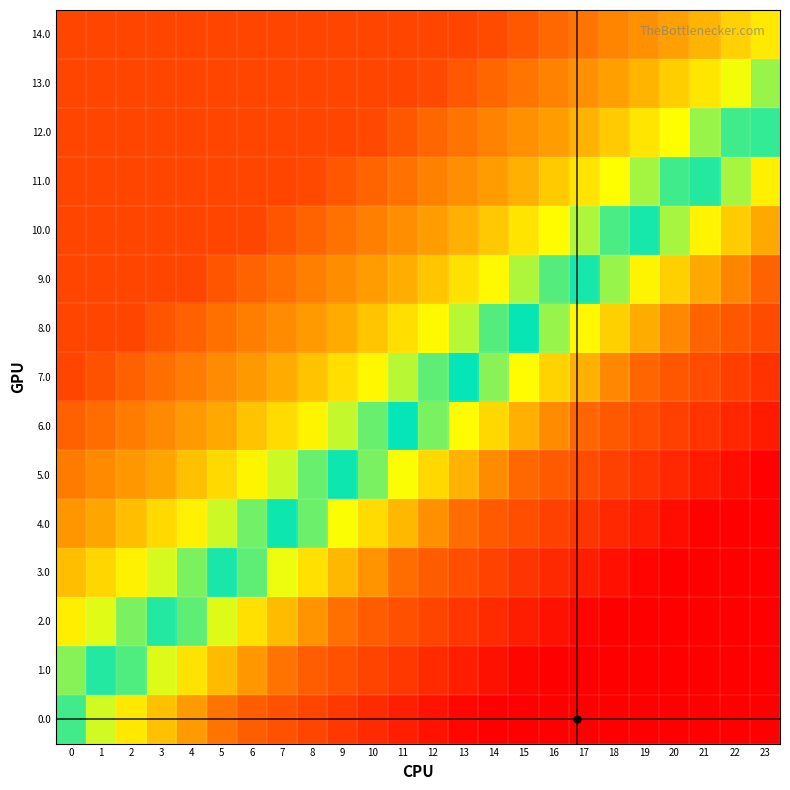

Reading left to right, transcribe all the data shown in this chart.

0.0: 0=0.5	1=0.5	2=0.4	3=0.4	4=0.4	5=0.3	6=0.3	7=0.2	8=0.2	9=0.2	10=0.1	11=0.1	12=0.1	13=0.0	14=0.0	15=0.0	16=0.0	17=0.0	18=0.0	19=0.0	20=0.0	21=0.0	22=0.0	23=0.0
1.0: 0=0.6	1=0.5	2=0.5	3=0.5	4=0.4	5=0.4	6=0.3	7=0.3	8=0.3	9=0.2	10=0.2	11=0.2	12=0.1	13=0.1	14=0.1	15=0.0	16=0.0	17=0.0	18=0.0	19=0.0	20=0.0	21=0.0	22=0.0	23=0.0
2.0: 0=0.6	1=0.6	2=0.6	3=0.5	4=0.5	5=0.5	6=0.4	7=0.4	8=0.3	9=0.3	10=0.3	11=0.2	12=0.2	13=0.2	14=0.1	15=0.1	16=0.1	17=0.0	18=0.0	19=0.0	20=0.0	21=0.0	22=0.0	23=0.0
3.0: 0=0.7	1=0.7	2=0.6	3=0.6	4=0.6	5=0.5	6=0.5	7=0.5	8=0.4	9=0.4	10=0.3	11=0.3	12=0.3	13=0.2	14=0.2	15=0.2	16=0.1	17=0.1	18=0.0	19=0.0	20=0.0	21=0.0	22=0.0	23=0.0
4.0: 0=0.8	1=0.7	2=0.7	3=0.7	4=0.6	5=0.6	6=0.6	7=0.5	8=0.5	9=0.5	10=0.4	11=0.4	12=0.3	13=0.3	14=0.3	15=0.2	16=0.2	17=0.2	18=0.1	19=0.1	20=0.0	21=0.0	22=0.0	23=0.0
5.0: 0=0.9	1=0.8	2=0.8	3=0.7	4=0.7	5=0.7	6=0.6	7=0.6	8=0.6	9=0.5	10=0.5	11=0.5	12=0.4	13=0.4	14=0.3	15=0.3	16=0.3	17=0.2	18=0.2	19=0.2	20=0.1	21=0.1	22=0.0	23=0.0
6.0: 0=0.9	1=0.9	2=0.9	3=0.8	4=0.8	5=0.7	6=0.7	7=0.7	8=0.6	9=0.6	10=0.6	11=0.5	12=0.5	13=0.4	14=0.4	15=0.4	16=0.3	17=0.3	18=0.3	19=0.2	20=0.2	21=0.2	22=0.1	23=0.1
7.0: 0=1.0	1=1.0	2=0.9	3=0.9	4=0.9	5=0.8	6=0.8	7=0.7	8=0.7	9=0.7	10=0.6	11=0.6	12=0.6	13=0.5	14=0.5	15=0.4	16=0.4	17=0.4	18=0.3	19=0.3	20=0.3	21=0.2	22=0.2	23=0.2
8.0: 0=1.0	1=1.0	2=1.0	3=1.0	4=0.9	5=0.9	6=0.8	7=0.8	8=0.8	9=0.7	10=0.7	11=0.7	12=0.6	13=0.6	14=0.6	15=0.5	16=0.5	17=0.4	18=0.4	19=0.4	20=0.3	21=0.3	22=0.3	23=0.2
9.0: 0=1.0	1=1.0	2=1.0	3=1.0	4=1.0	5=1.0	6=0.9	7=0.9	8=0.8	9=0.8	10=0.8	11=0.7	12=0.7	13=0.7	14=0.6	15=0.6	16=0.6	17=0.5	18=0.5	19=0.4	20=0.4	21=0.4	22=0.3	23=0.3
10.0: 0=1.0	1=1.0	2=1.0	3=1.0	4=1.0	5=1.0	6=1.0	7=1.0	8=0.9	9=0.9	10=0.8	11=0.8	12=0.8	13=0.7	14=0.7	15=0.7	16=0.6	17=0.6	18=0.5	19=0.5	20=0.5	21=0.4	22=0.4	23=0.4
11.0: 0=1.0	1=1.0	2=1.0	3=1.0	4=1.0	5=1.0	6=1.0	7=1.0	8=1.0	9=1.0	10=0.9	11=0.9	12=0.8	13=0.8	14=0.8	15=0.7	16=0.7	17=0.7	18=0.6	19=0.6	20=0.5	21=0.5	22=0.5	23=0.4
12.0: 0=1.0	1=1.0	2=1.0	3=1.0	4=1.0	5=1.0	6=1.0	7=1.0	8=1.0	9=1.0	10=1.0	11=1.0	12=0.9	13=0.9	14=0.8	15=0.8	16=0.8	17=0.7	18=0.7	19=0.7	20=0.6	21=0.6	22=0.5	23=0.5
13.0: 0=1.0	1=1.0	2=1.0	3=1.0	4=1.0	5=1.0	6=1.0	7=1.0	8=1.0	9=1.0	10=1.0	11=1.0	12=1.0	13=0.9	14=0.9	15=0.9	16=0.8	17=0.8	18=0.8	19=0.7	20=0.7	21=0.7	22=0.6	23=0.6
14.0: 0=1.0	1=1.0	2=1.0	3=1.0	4=1.0	5=1.0	6=1.0	7=1.0	8=1.0	9=1.0	10=1.0	11=1.0	12=1.0	13=1.0	14=1.0	15=0.9	16=0.9	17=0.9	18=0.8	19=0.8	20=0.8	21=0.7	22=0.7	23=0.7